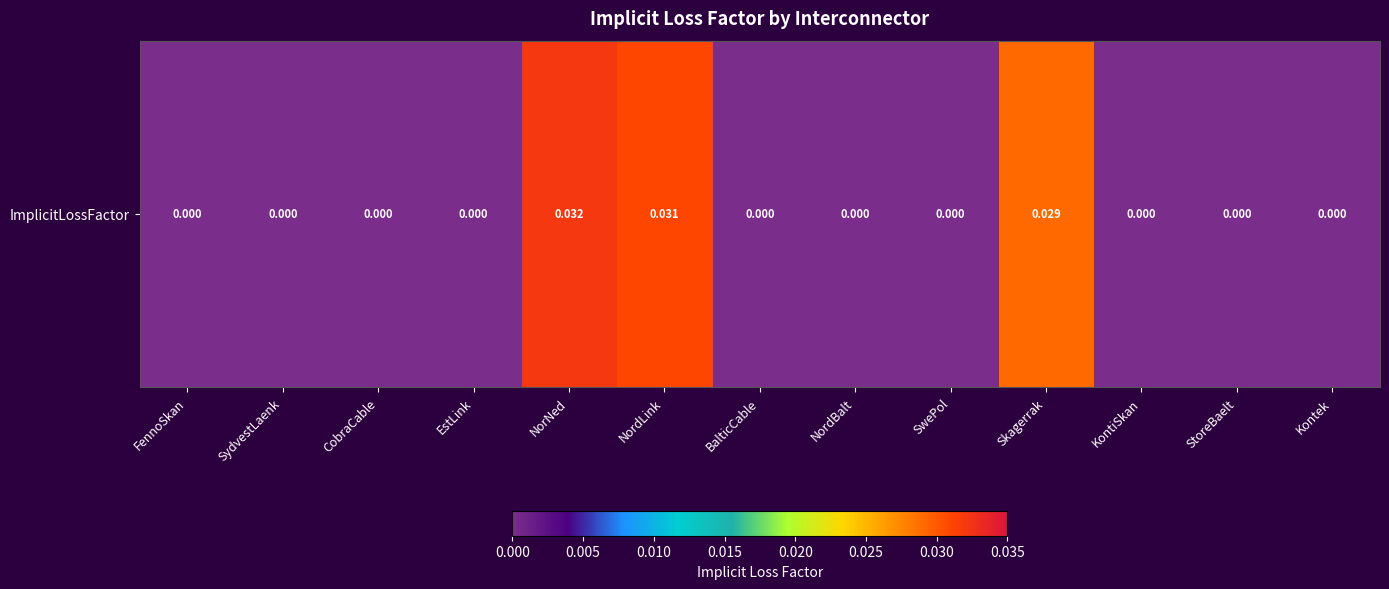

How many values are between 0 and 1?

13